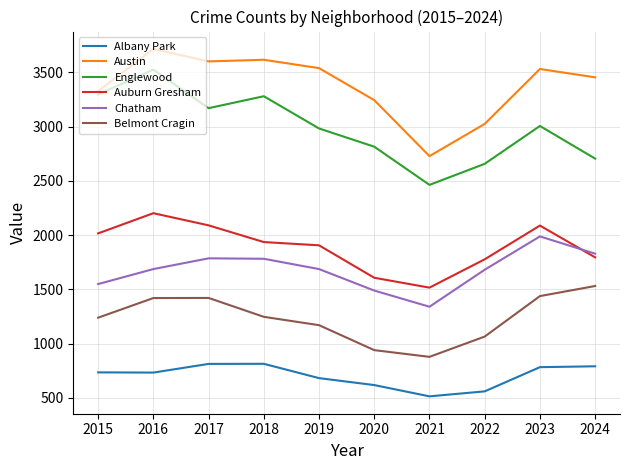

What is the average value of the Belmont Cragin series?

1234